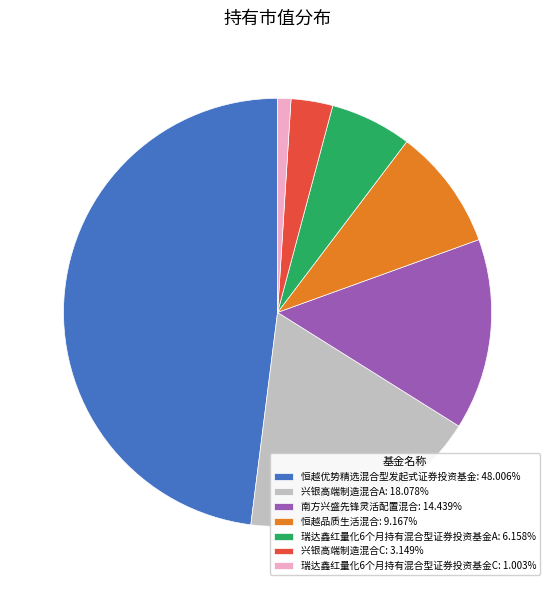

Does 南方兴盛先锋灵活配置混合: 14.439% represent more than half of the total?

No